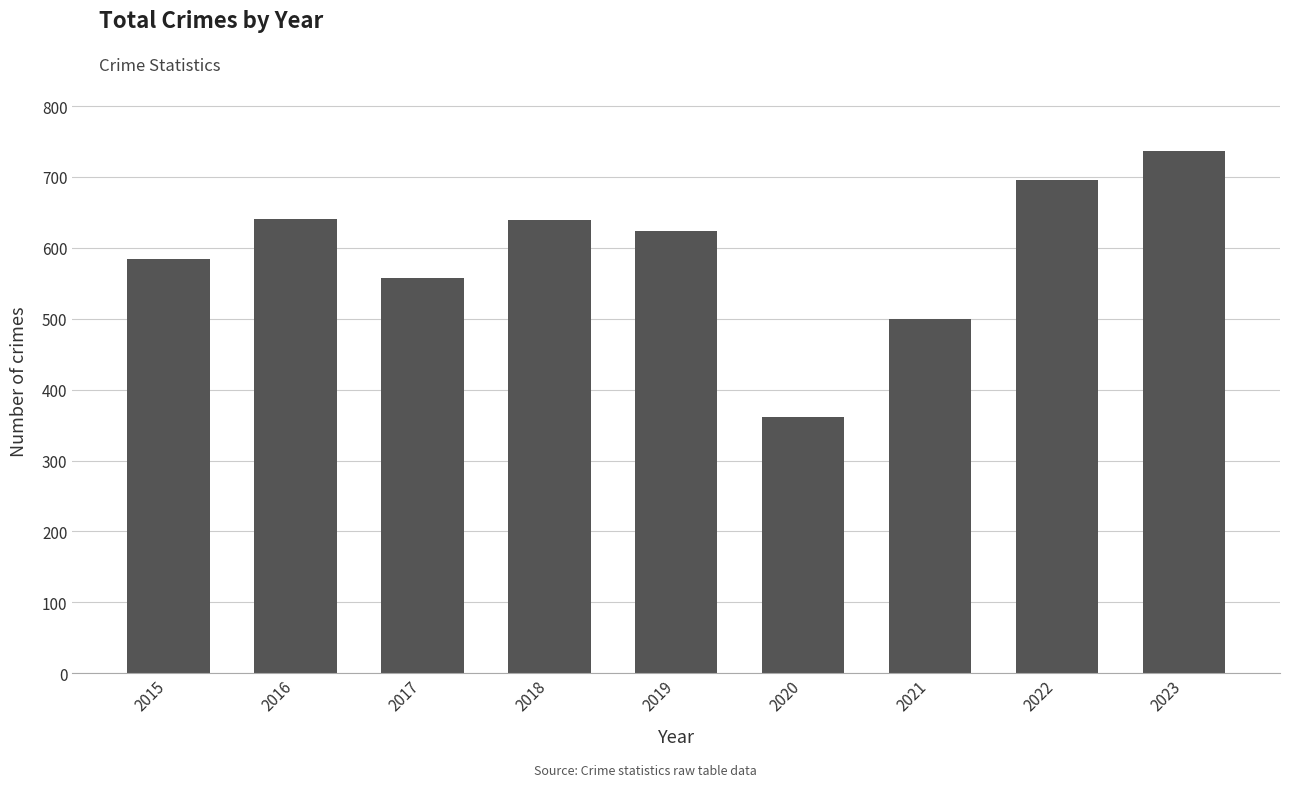

What is the sum of the values at 2021 and 2019?

1124